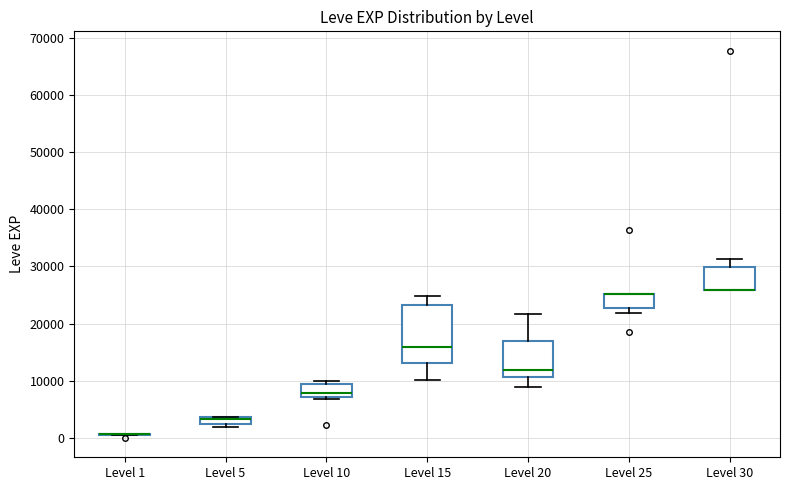

Where is the lower edge of the box for Level 15 on the y-axis? The values are not printed on the chart, so give them approximately, as read against the axis.

13000